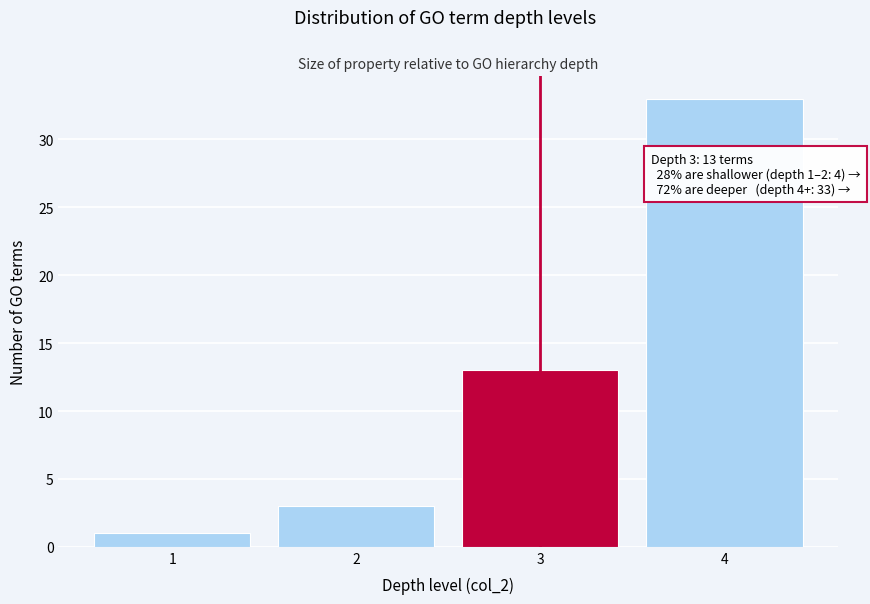

Reading left to right, list all the values displayed in this chart.

1=1	2=3	3=13	4=33